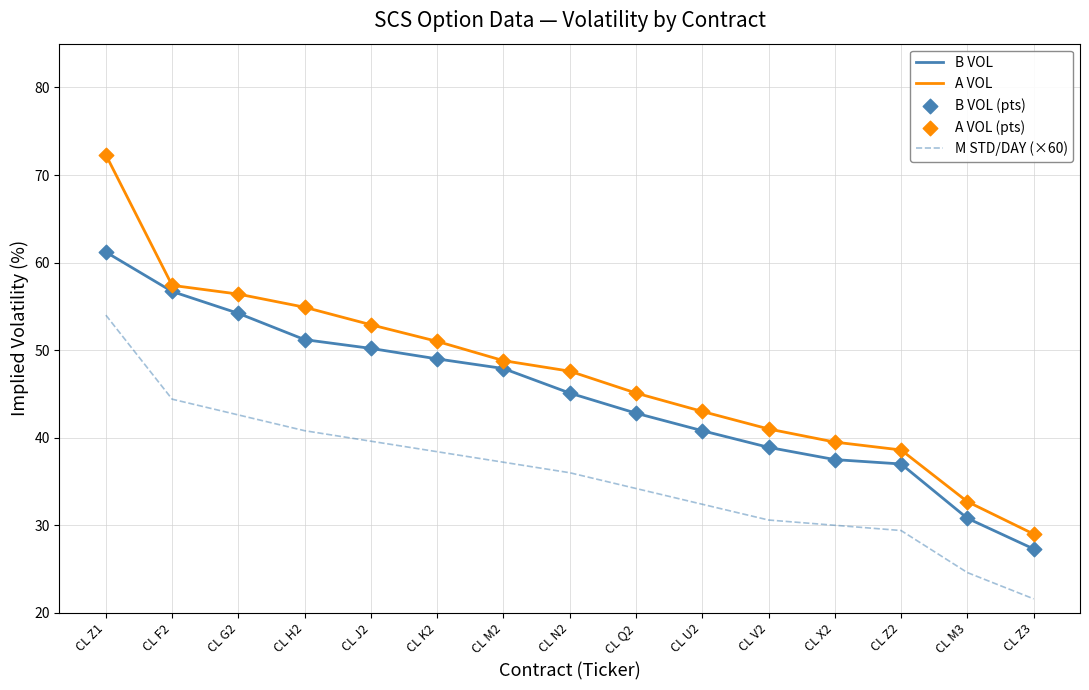

Which series changed the most between CL V2 and CL M3?

A VOL